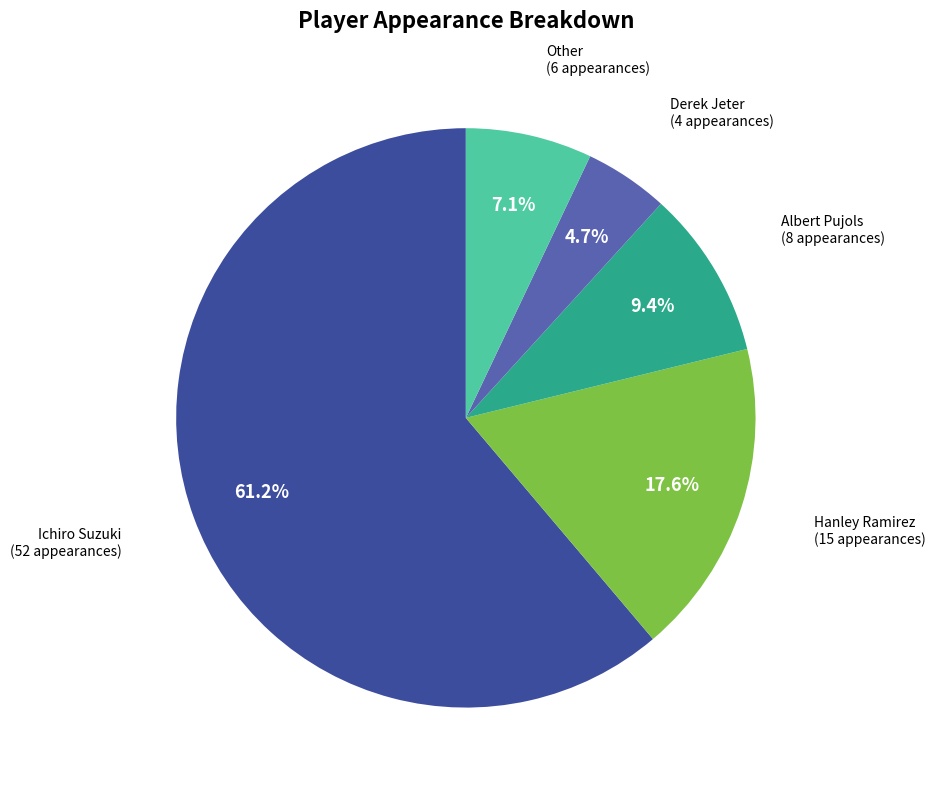

To the nearest percent, what is the average slice percentage?

20%